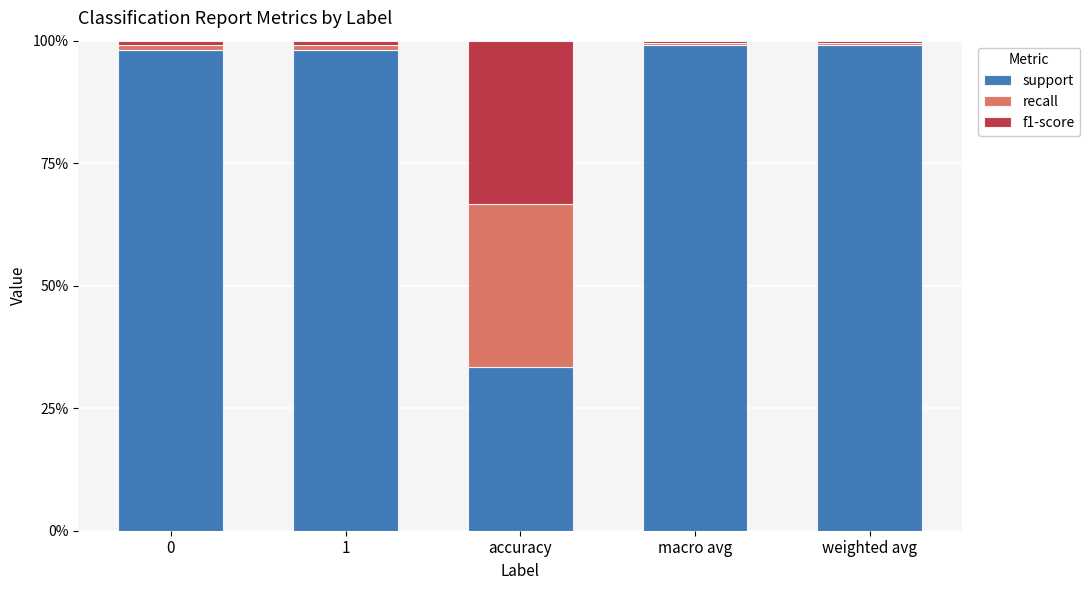

Is it true that support equals 98.1 at 0?

True